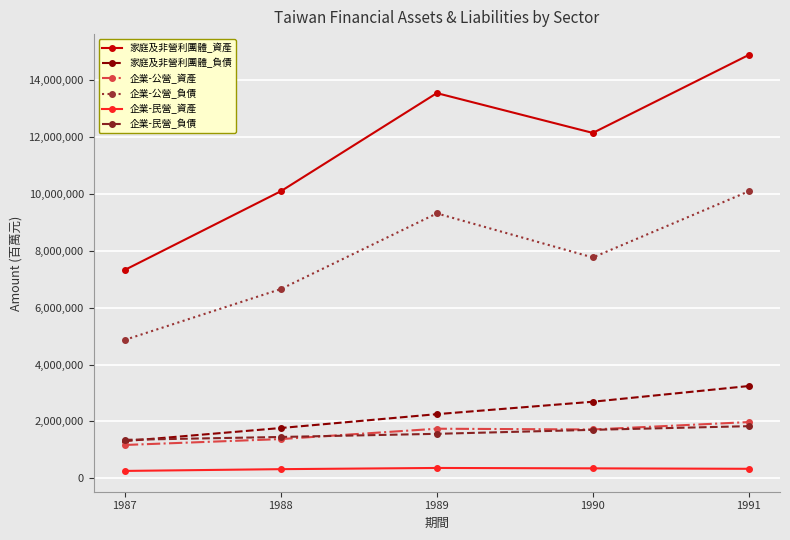

Between 1990 and 1991, which series saw the biggest shift?

家庭及非營利團體_資產